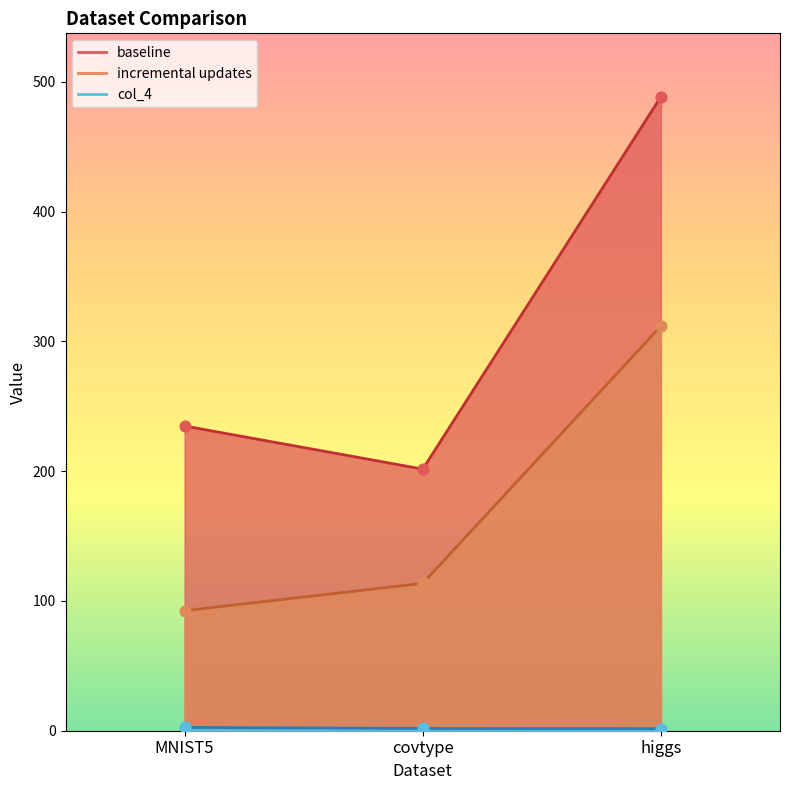

Which series reaches the maximum Y coordinate?

baseline